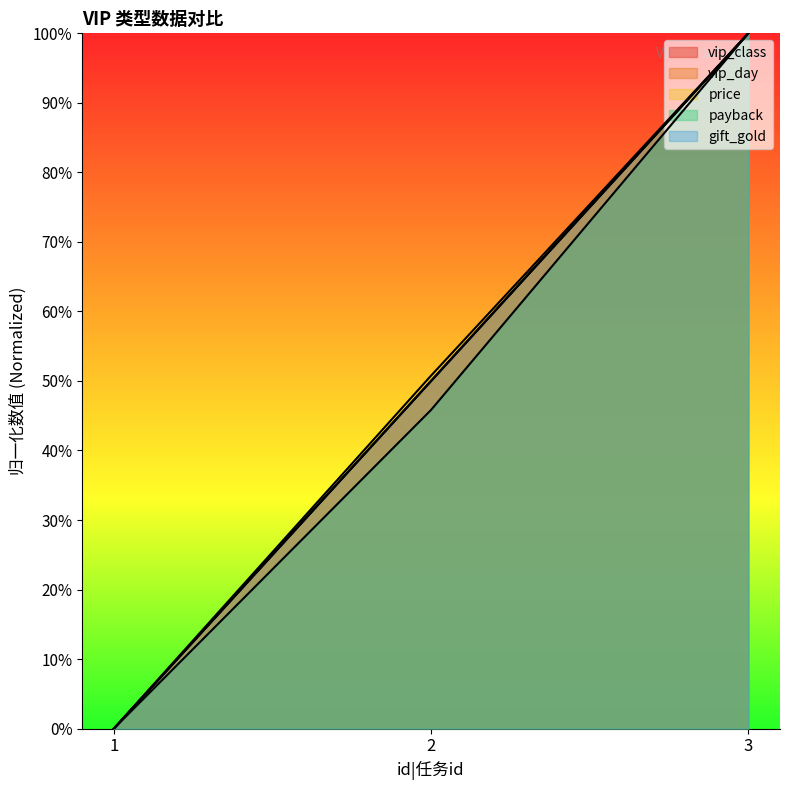

Is the value of gift_gold at 1 greater than the value of vip_day at 1?

No